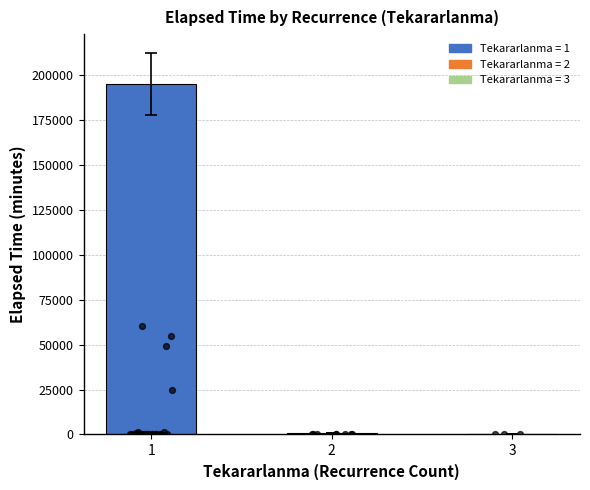

Between 2 and 1, which is larger?

1